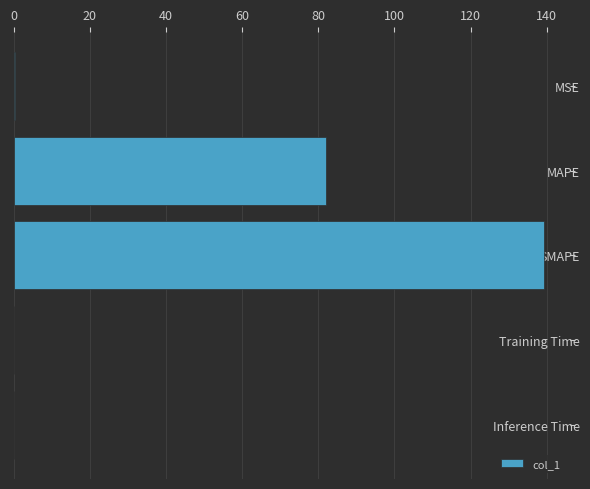

At which label is the value closest to 69?

MAPE